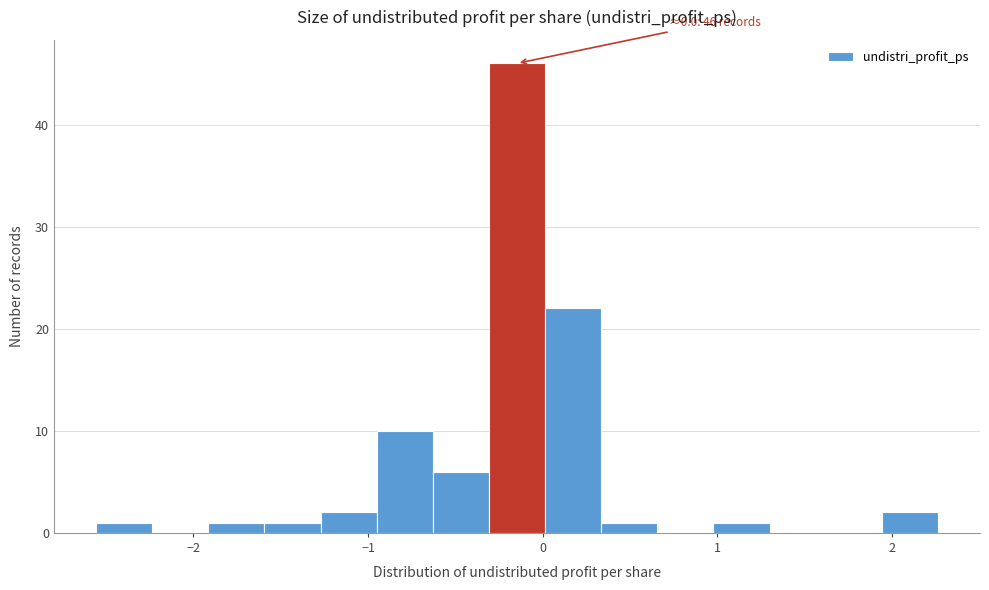

Around what value on the x-axis is the tallest bar? Give the approximate position of its centre, as read against the axis.

-0.1